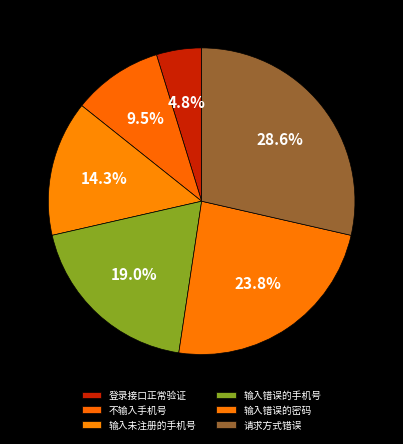

Does 输入未注册的手机号 account for over 50% of the chart?

No